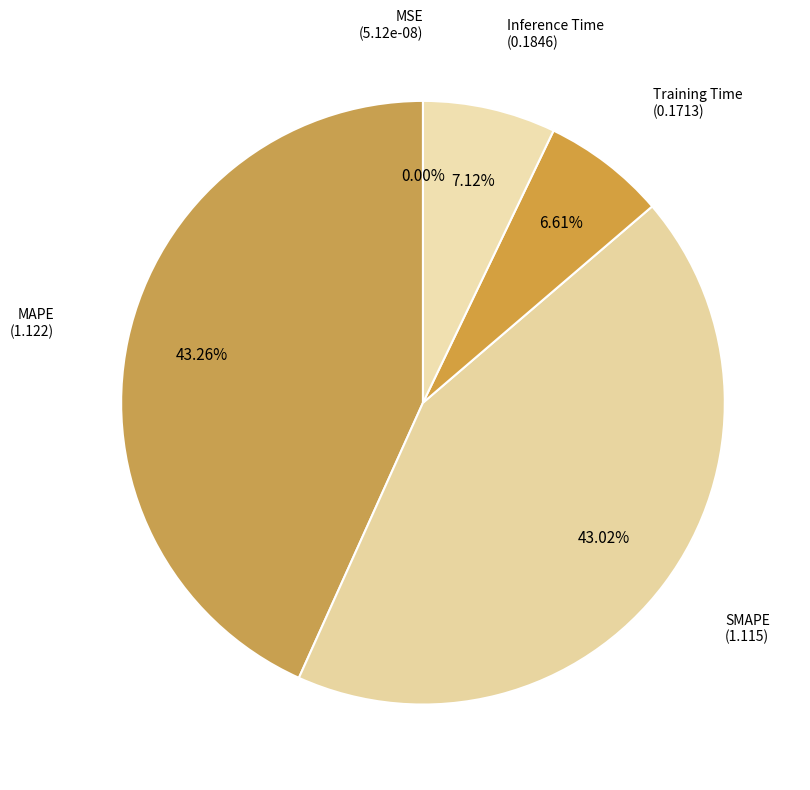

What percentage is the SMAPE slice, to the nearest percent?

43%